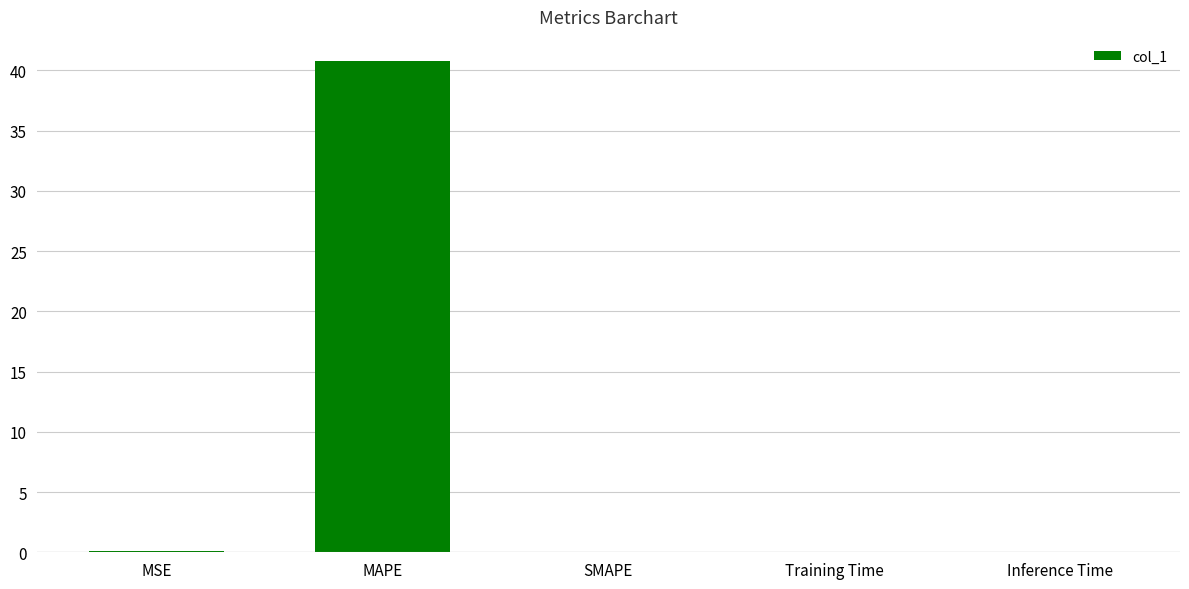

True or false: the data shows 0.0 at SMAPE.

True